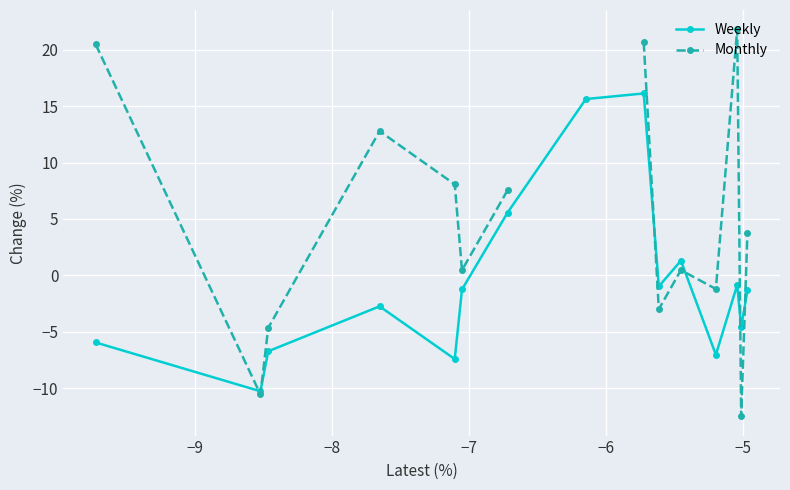

Which series ends up on top after the final intersection of Monthly and Weekly?

Monthly